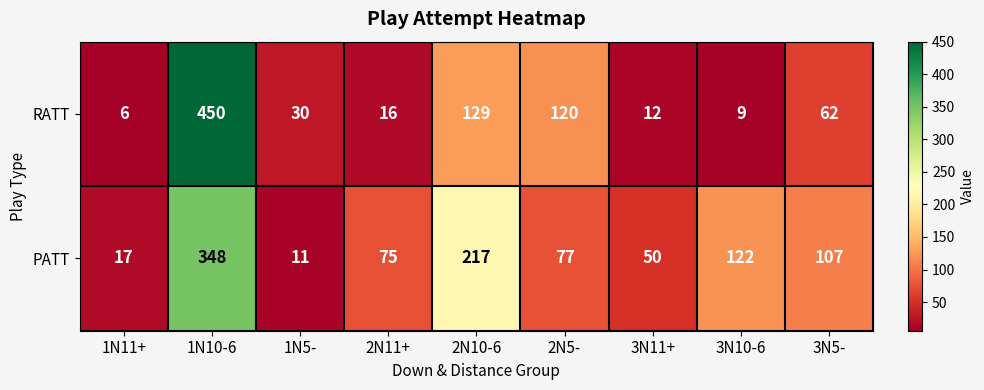

Reading right to left, what are all the values shown in this chart?

RATT: 3N5-=62	3N10-6=9	3N11+=12	2N5-=120	2N10-6=129	2N11+=16	1N5-=30	1N10-6=450	1N11+=6
PATT: 3N5-=107	3N10-6=122	3N11+=50	2N5-=77	2N10-6=217	2N11+=75	1N5-=11	1N10-6=348	1N11+=17